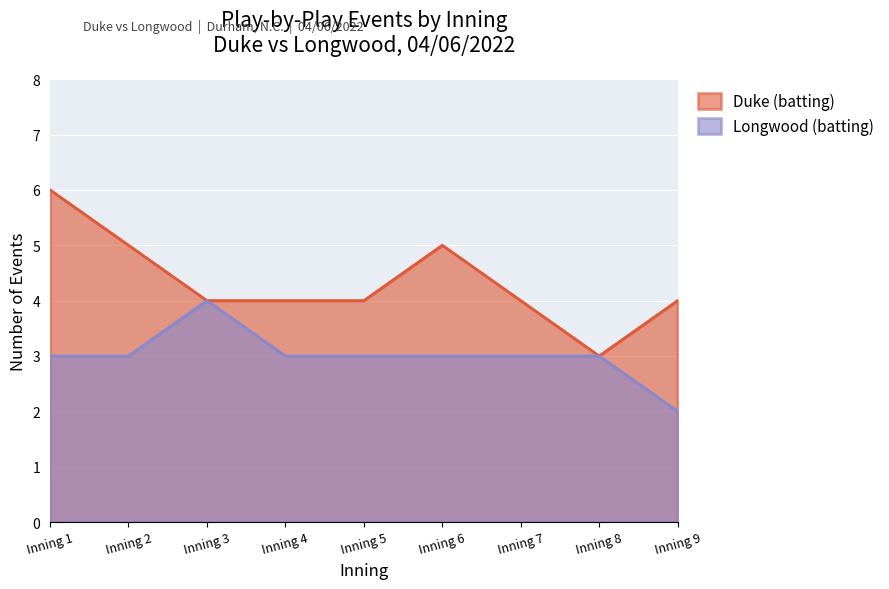

What is the sum of all Duke (batting) values?

39